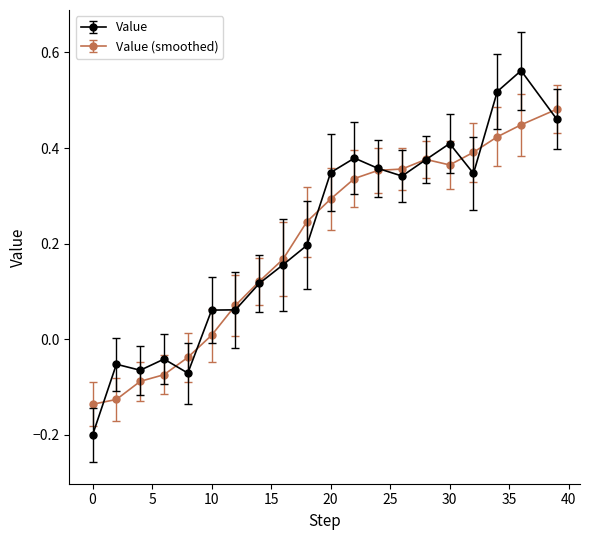

What is the minimum value shown in the chart?

-0.2